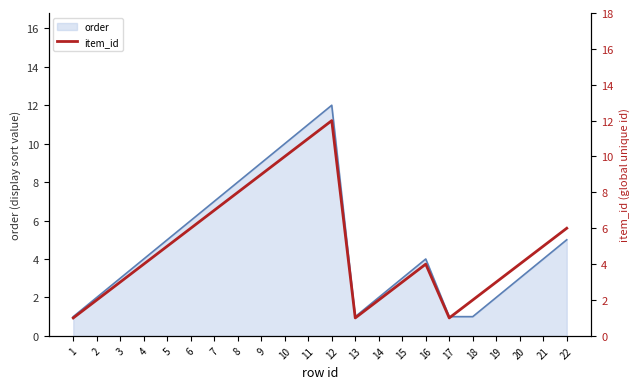

The order series shows 8 at 22. True or false?

False